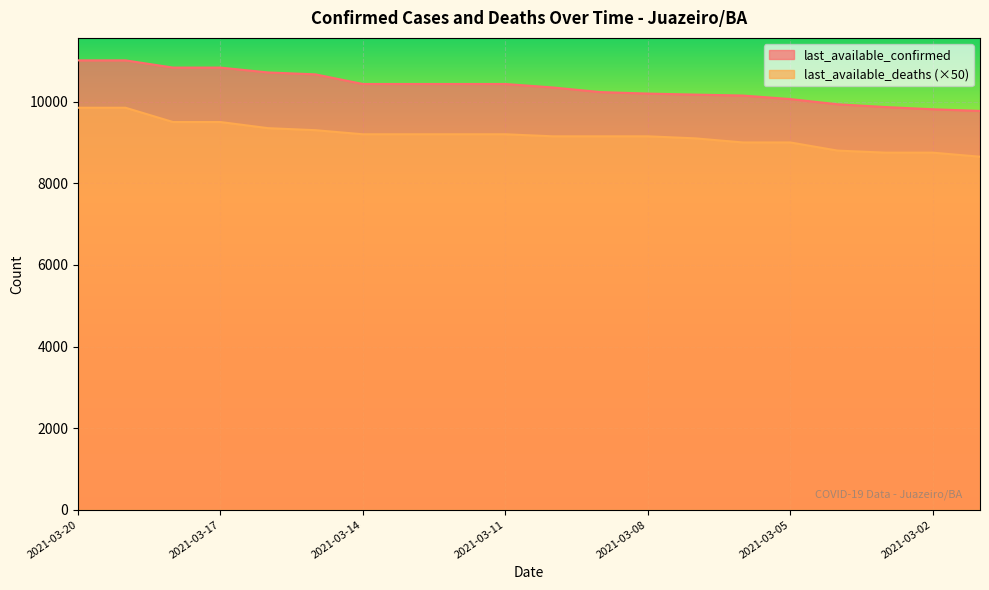

True or false: last_available_deaths and last_available_confirmed intersect in this chart.

False